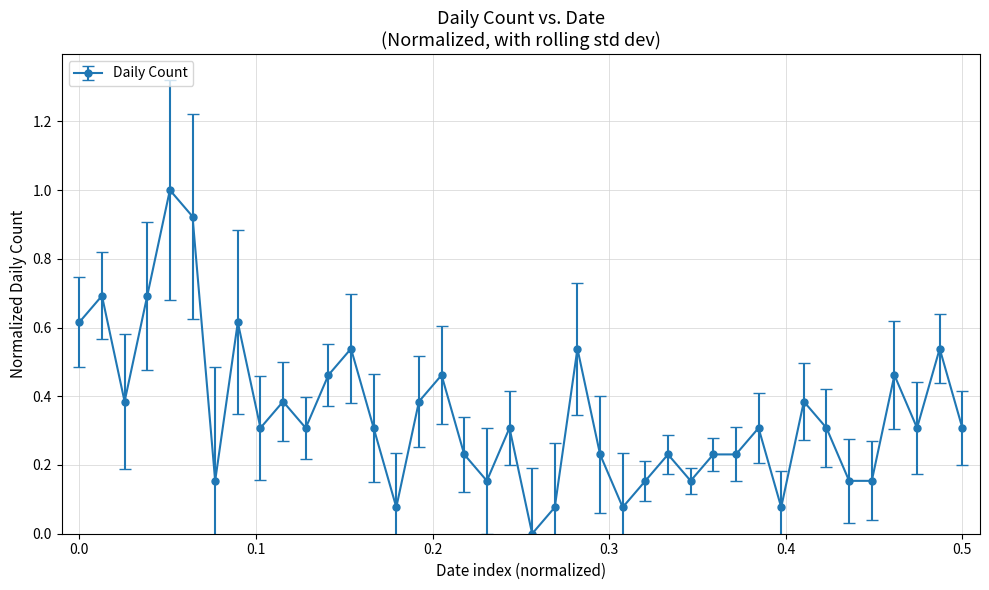

What is the average value?

0.3